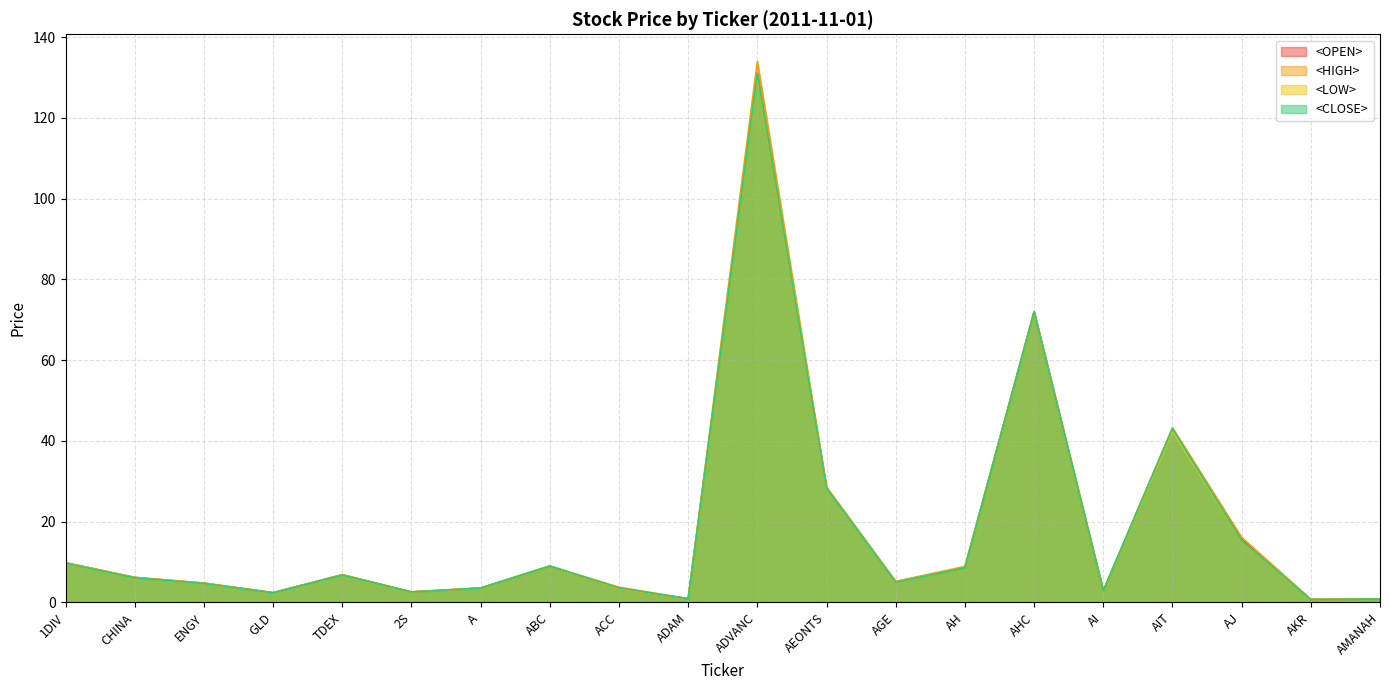

Rank the series by their maximum value, from highest to lowest.

<HIGH>, <OPEN>, <CLOSE>, <LOW>